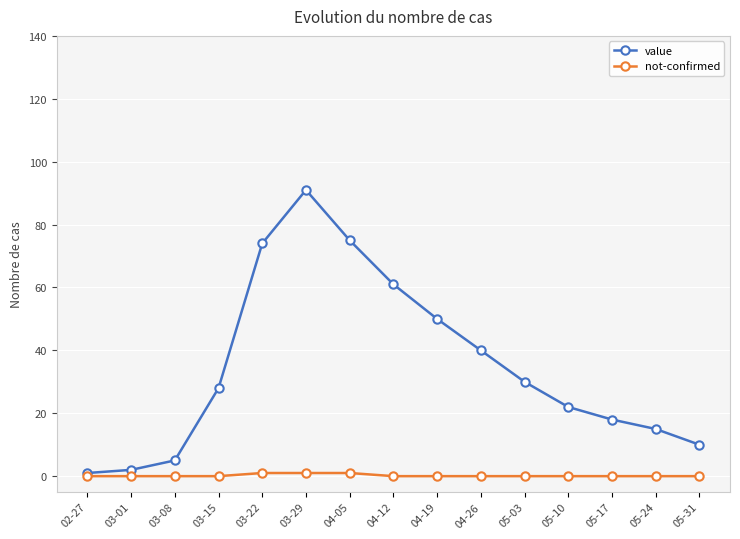

List the series in order of their peak value, highest first.

value, not-confirmed